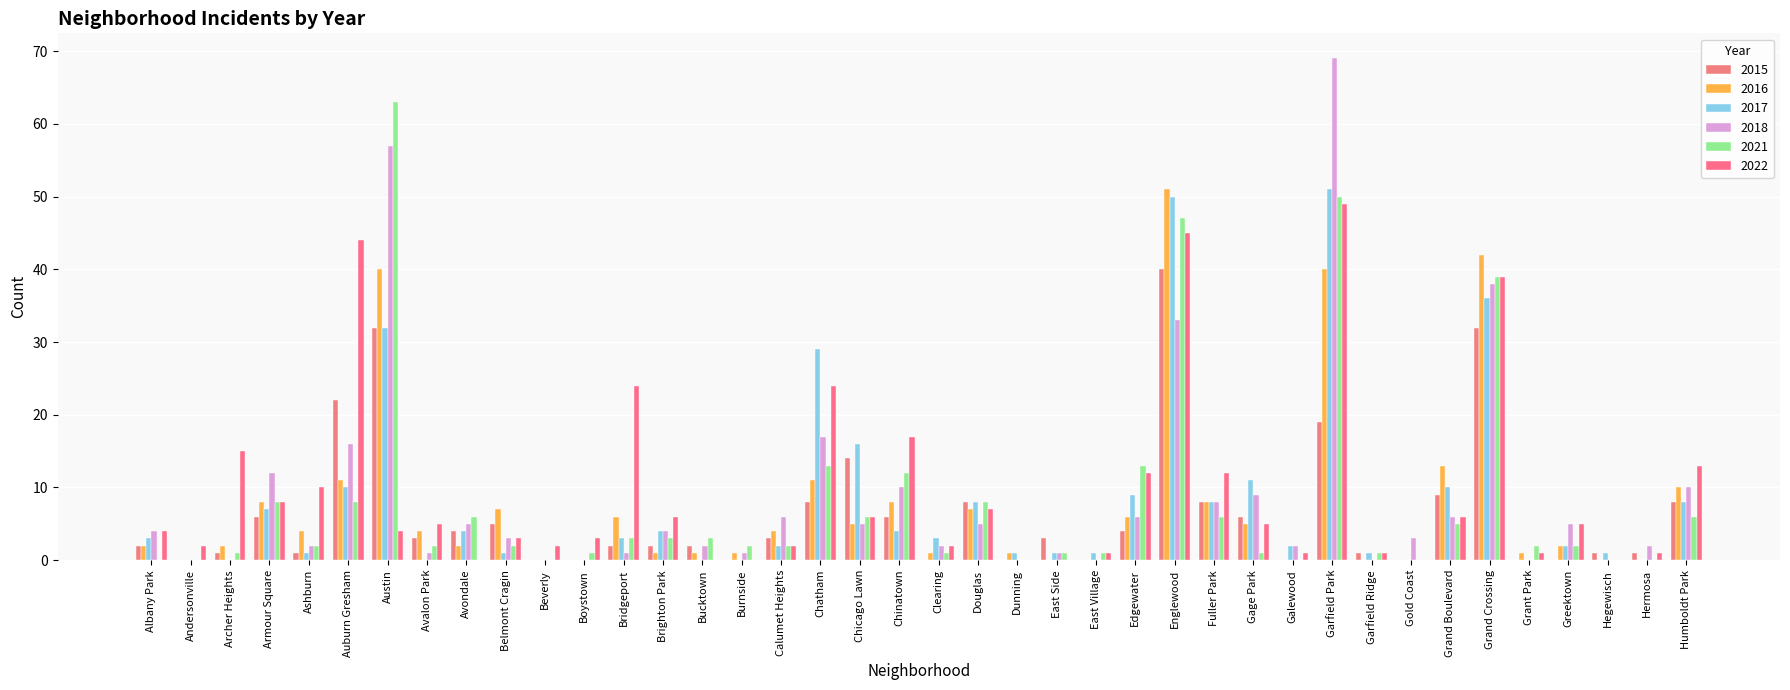

Are the bars horizontal?

No